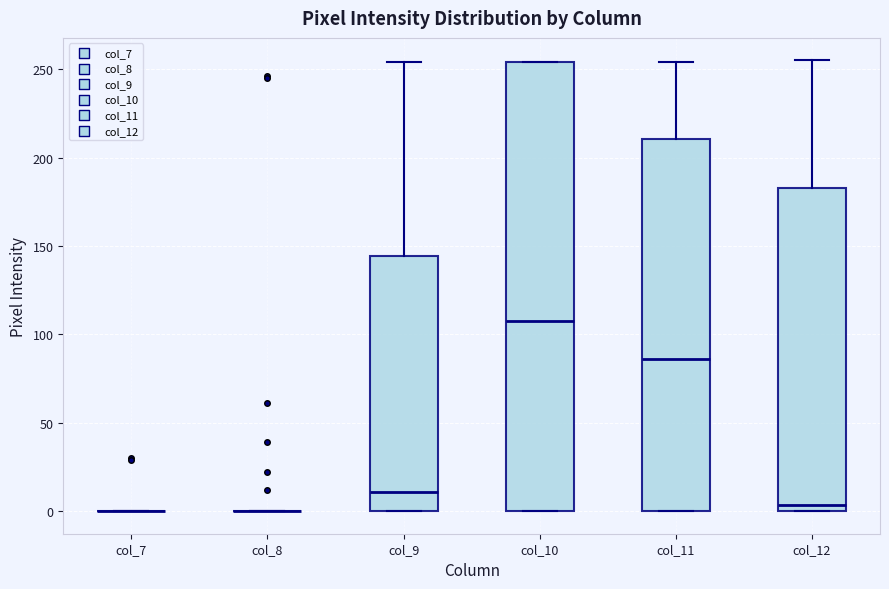

Reading left to right, read every box against the y-axis: the position of its median line, the range the box covers, and the ends of its whiskers. The values are not printed on the chart, so give them approximately, as read against the axis.

col_7: box collapsed to a line at 0, whiskers 0 to 0
col_8: box collapsed to a line at 0, whiskers 0 to 0
col_9: median 10, box 0 to 145, whiskers 0 to 255
col_10: median 110, box 0 to 255, whiskers 0 to 255
col_11: median 85, box 0 to 210, whiskers 0 to 255
col_12: median 5, box 0 to 185, whiskers 0 to 255